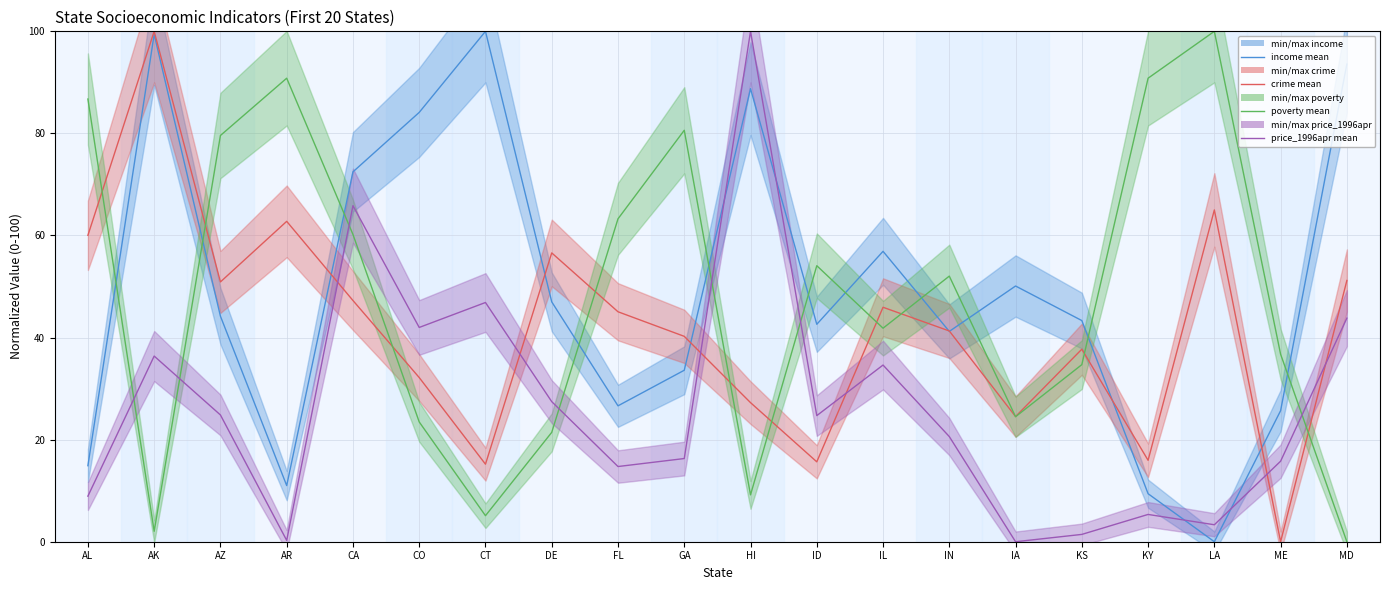

The poverty mean series shows 90.8 at KY. True or false?

True